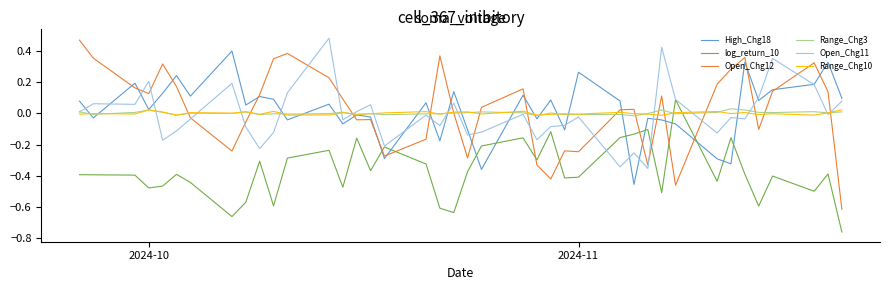

Which series has the largest range (max minus min)?

Open_Chg12